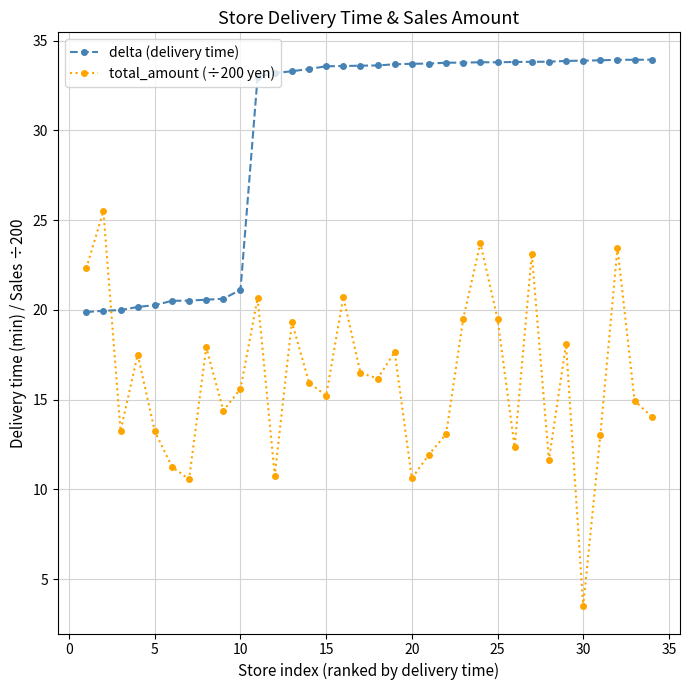

What is the minimum value for delta (delivery time)?

19.9